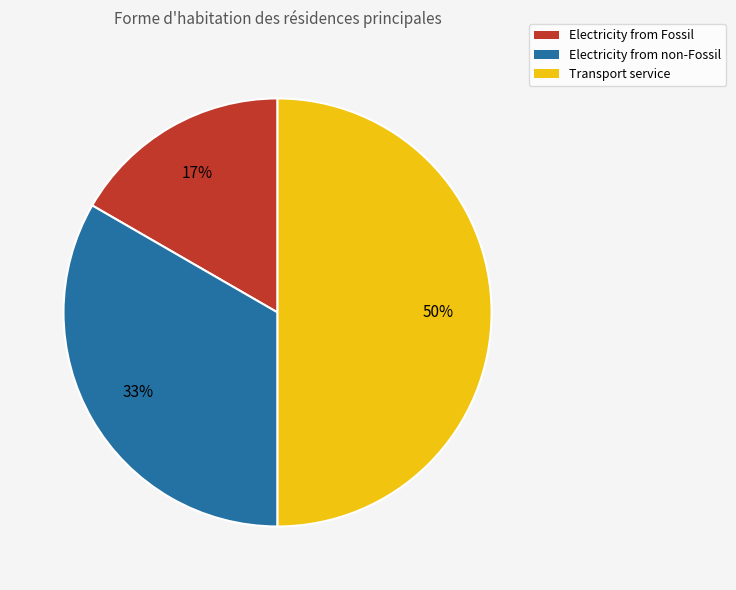

True or false: Transport service accounts for 44% of the total.

False